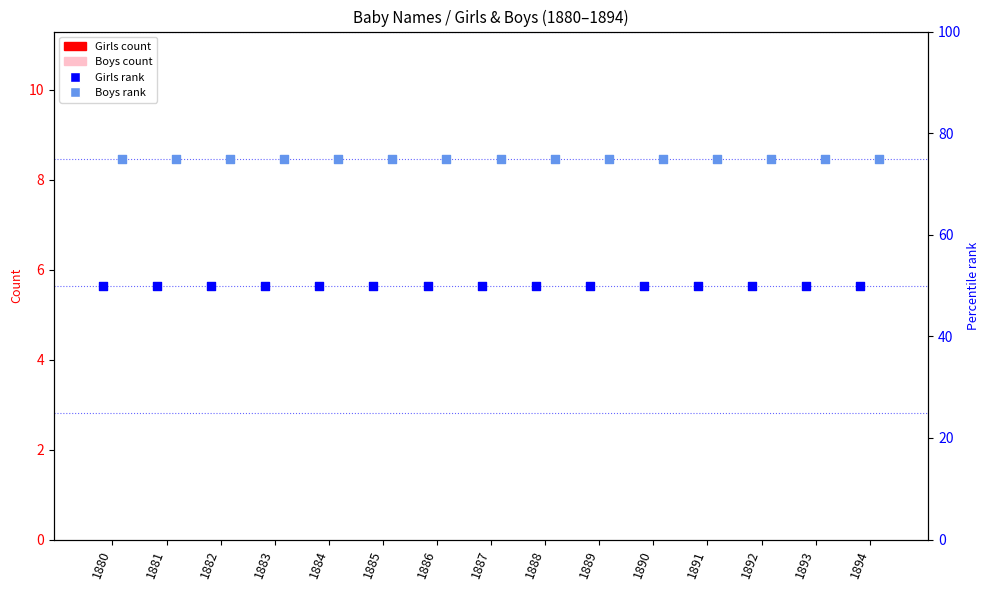

Which series contains the lowest Y value?

Girls